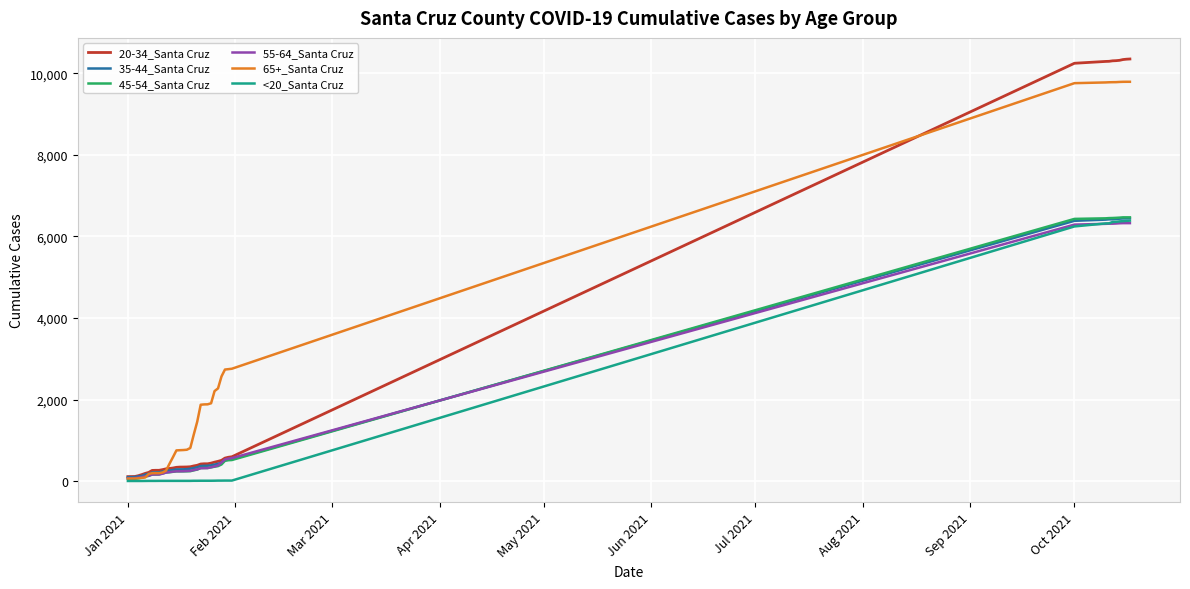

What is the greatest value displayed?

10352